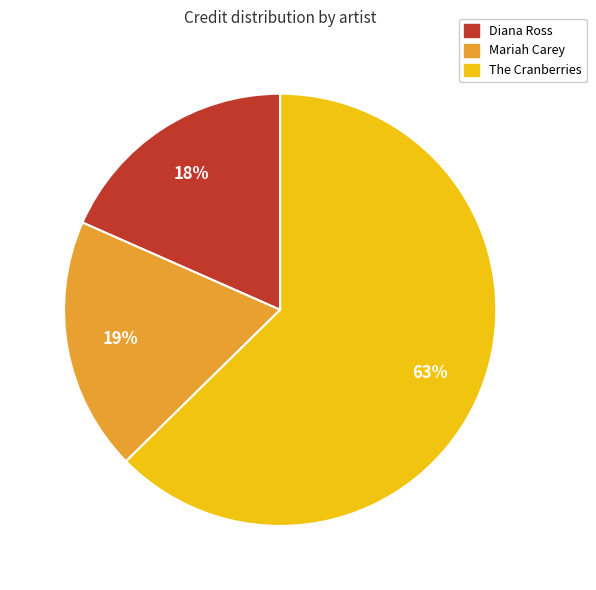

To the nearest percent, what portion does Diana Ross represent?

18%